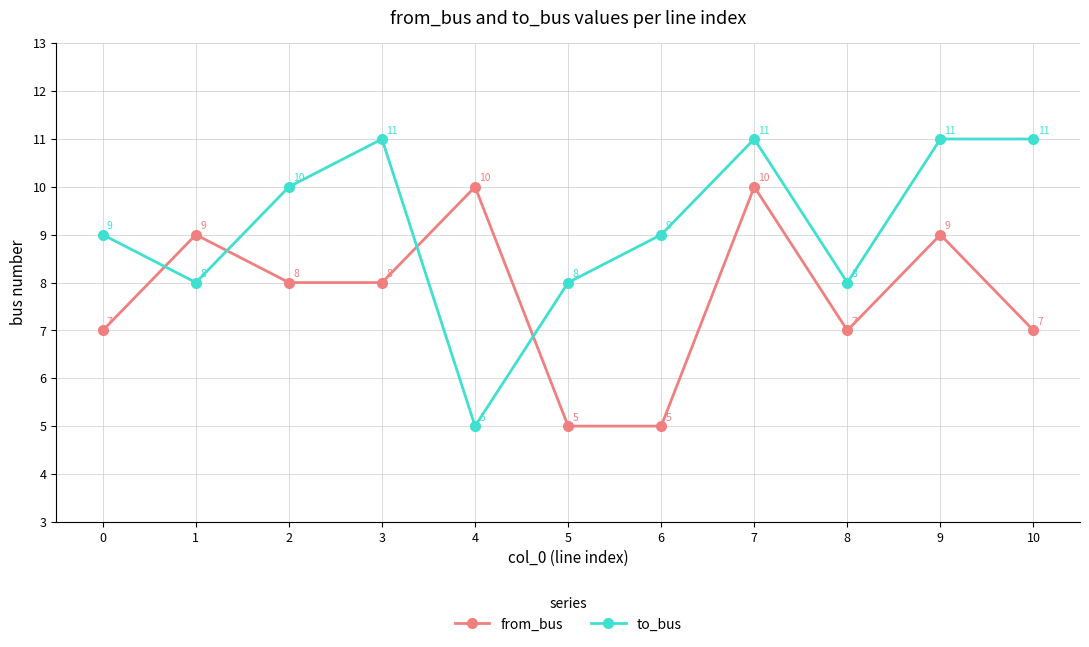

What is the difference between the highest and lowest values at 9?

2